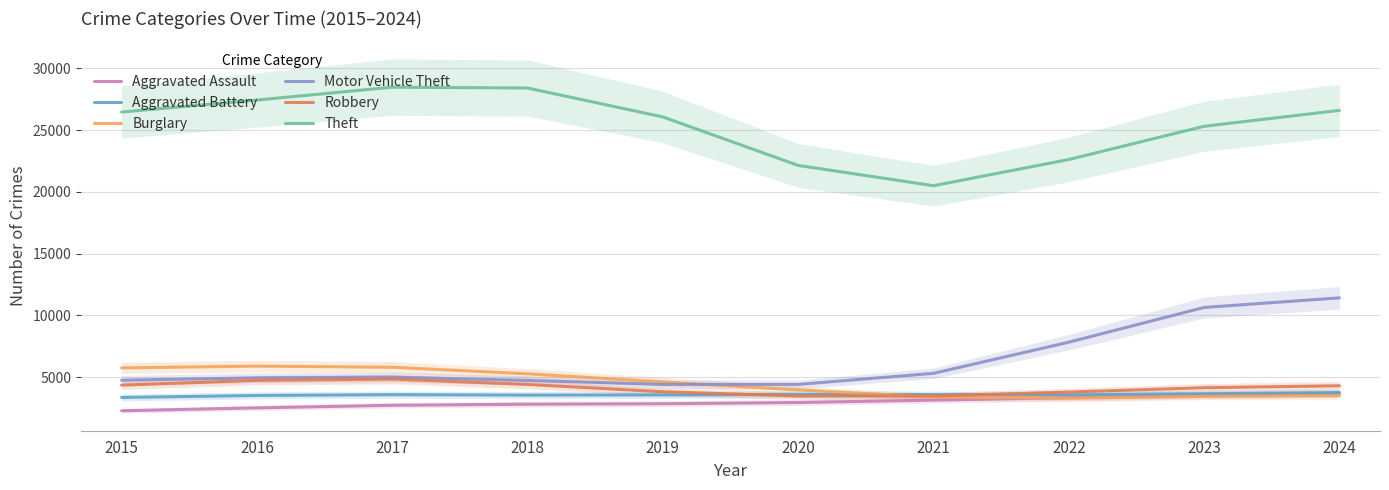

True or false: Motor Vehicle Theft and Robbery intersect in this chart.

False